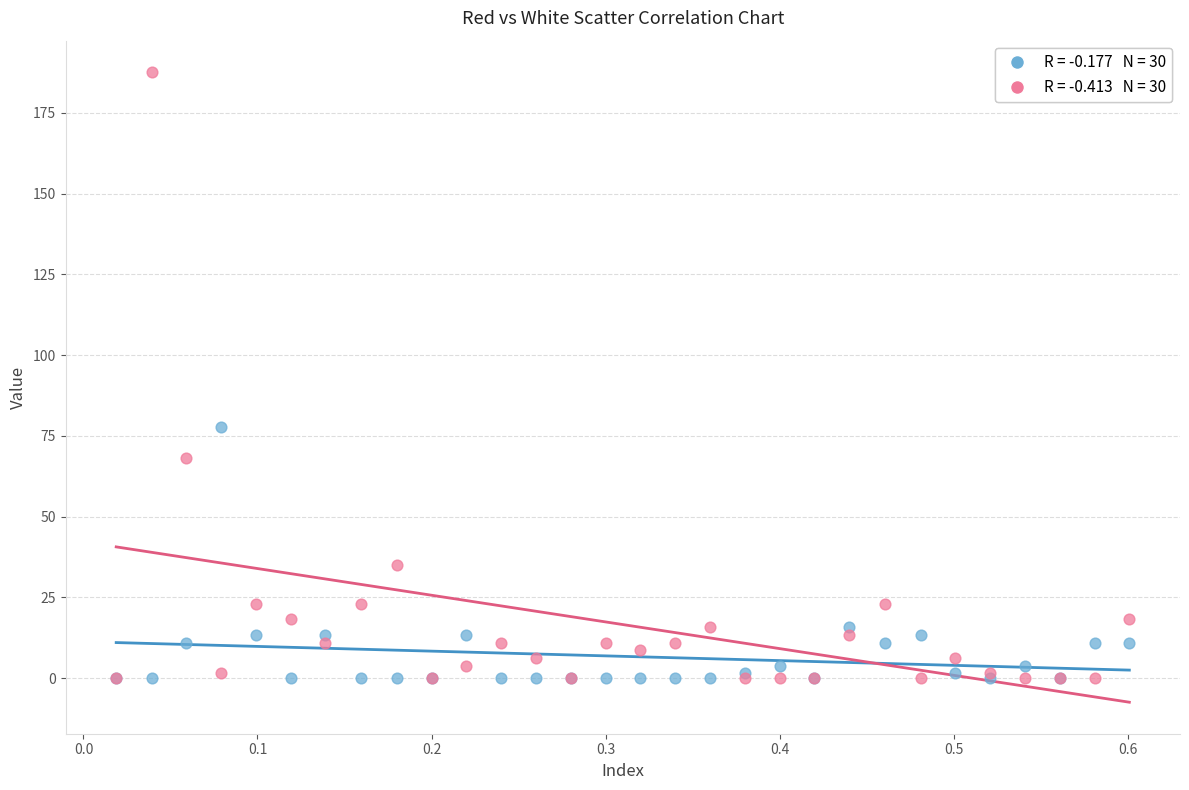

Across all series, what Y value is closest to 93?

77.8